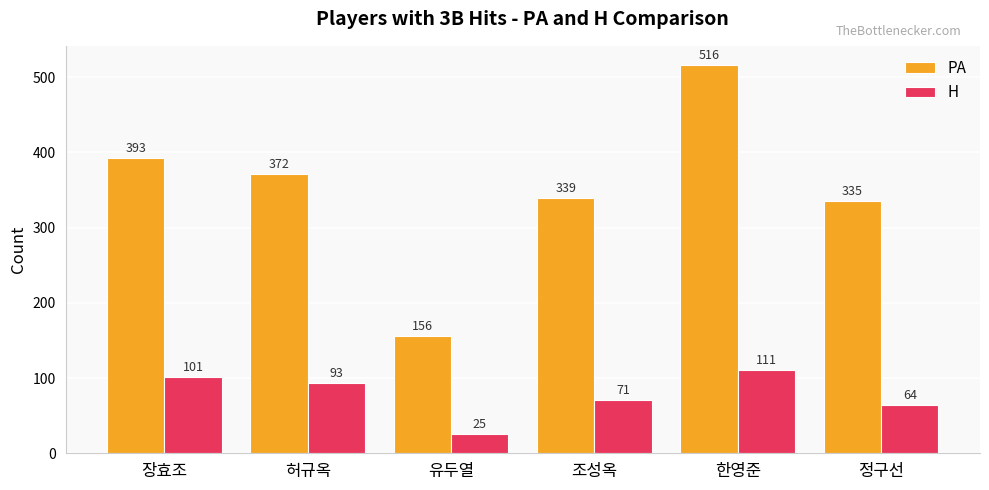

At which category does the chart reach its peak across all series?

한영준